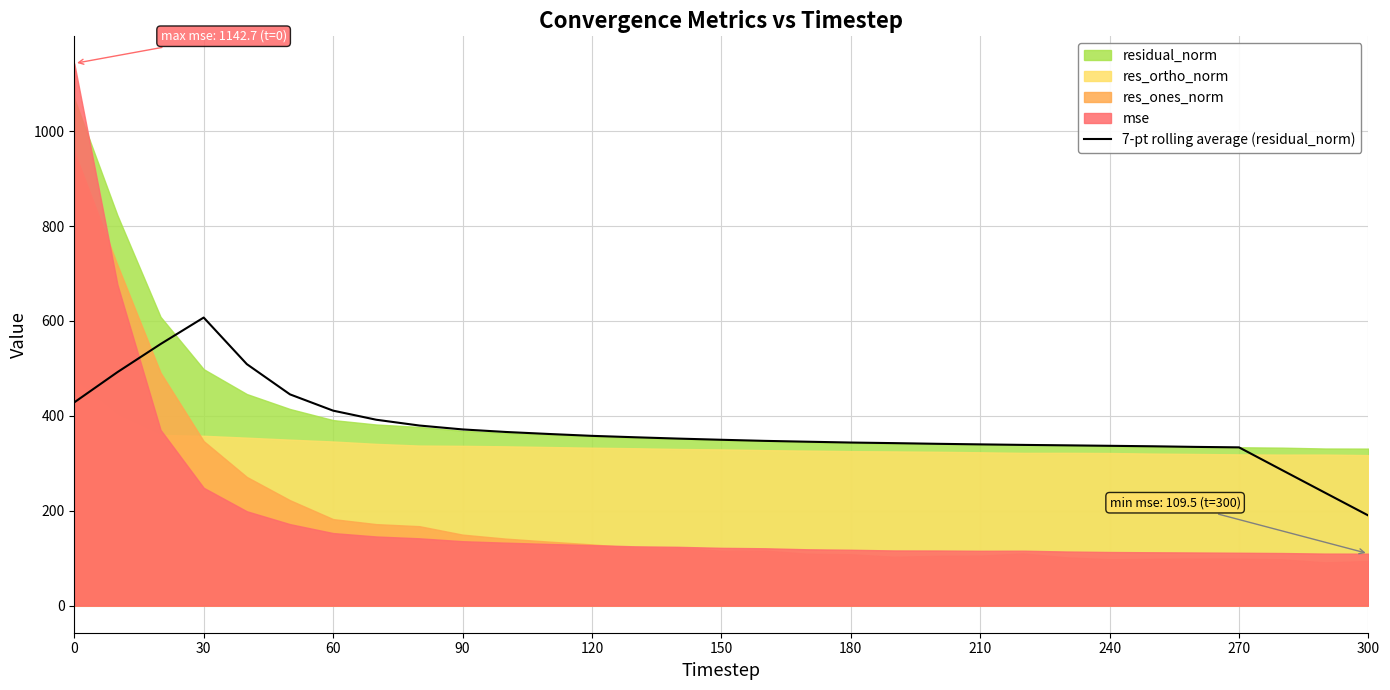

True or false: 7-pt rolling average (residual_norm) has a value of 67.6 at 300.

False